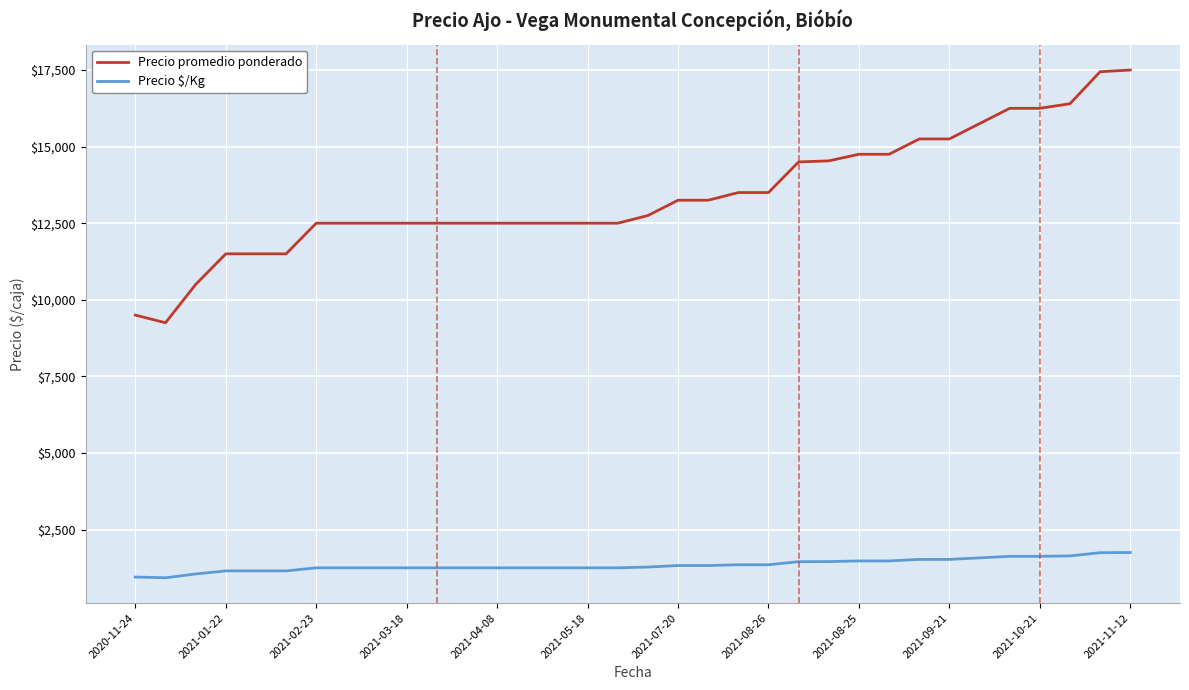

What is the maximum value shown in the chart?

17500